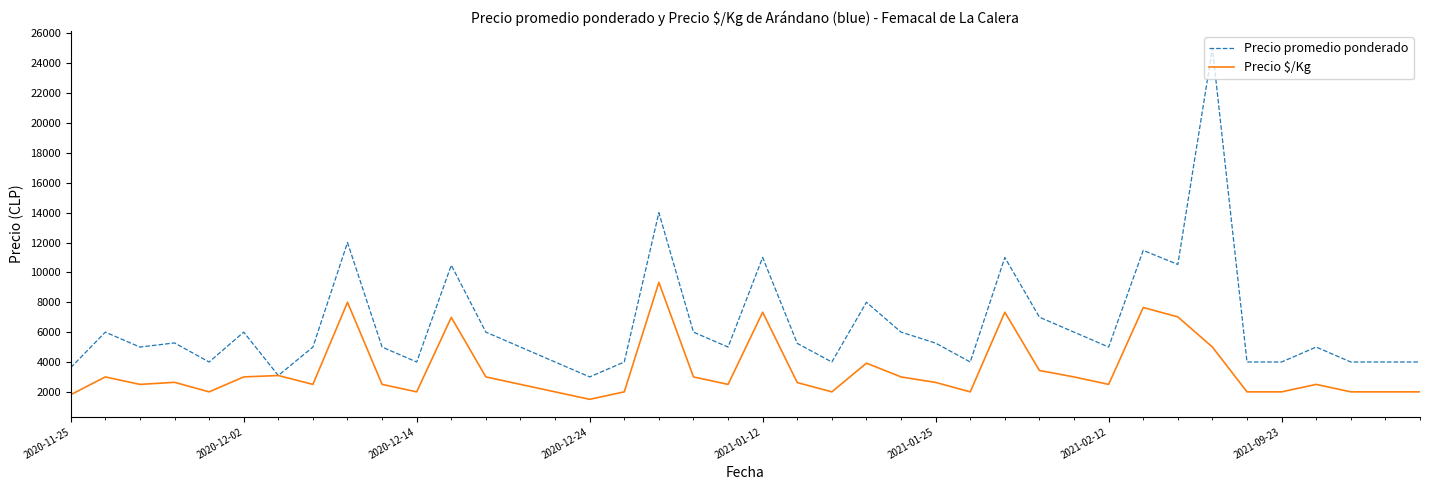

Which series has the largest total across all categories?

Precio promedio ponderado